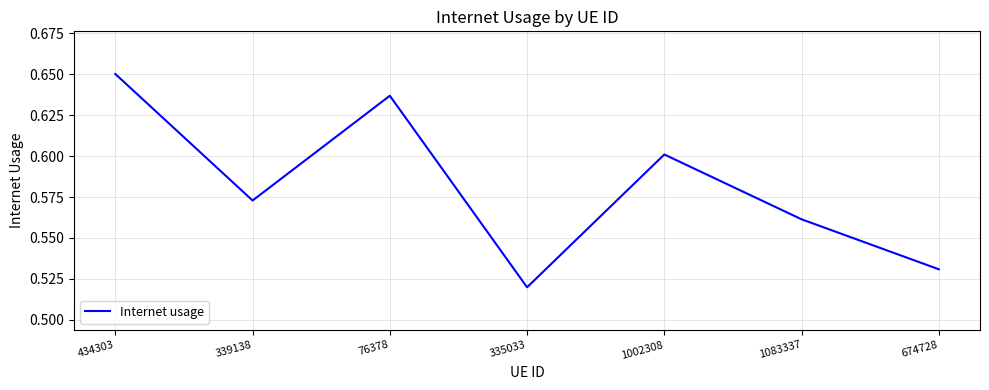

Between 1002308 and 674728, which is larger?

1002308